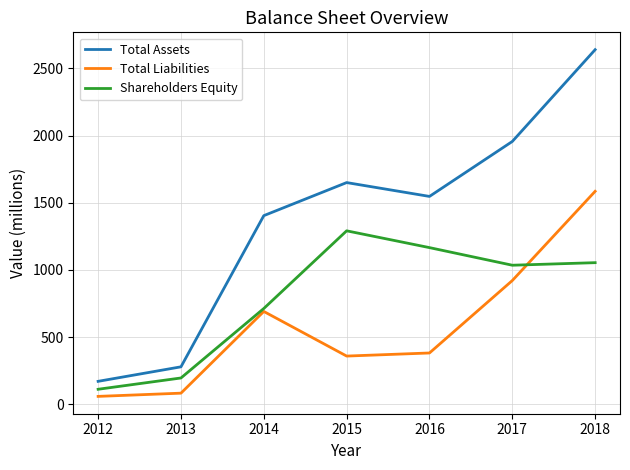

Rank the series by their average value, from lowest to highest.

Total Liabilities, Shareholders Equity, Total Assets